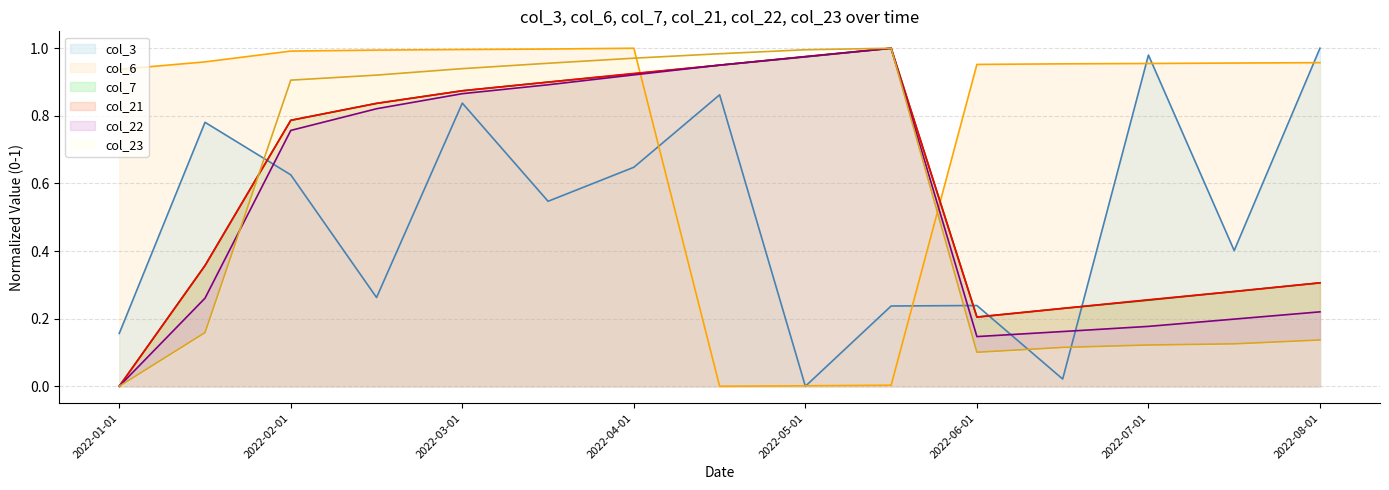

What is the sum of all col_6 line values?

11.7